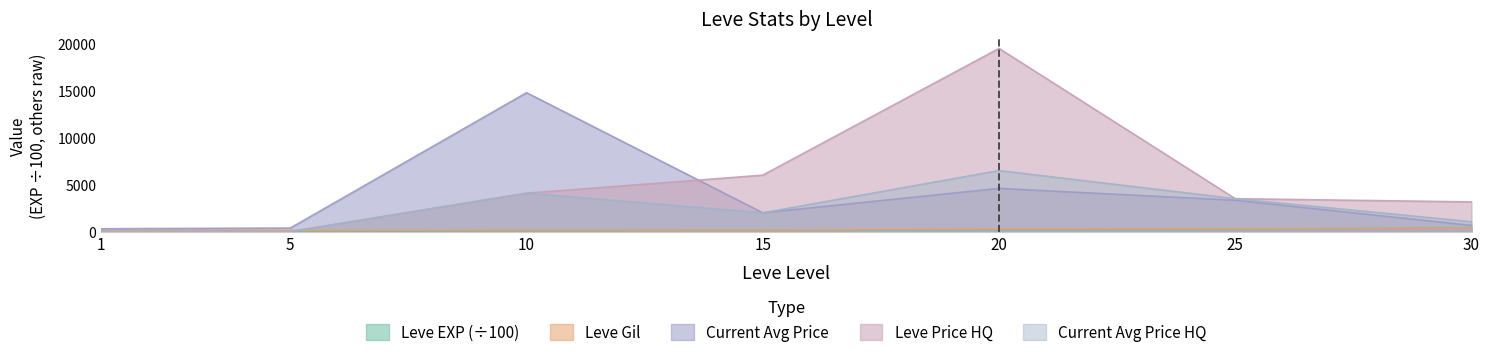

Reading left to right, list all the values displayed in this chart.

Leve EXP: 8.0	14.2	89.3	149.2	216.0	252.5	414.1
Leve Gil: 113.0	140.0	169.0	172.0	281.0	326.0	372.0
currentAveragePrice: 306.5	379.3	14760.4	2000.0	4591.5	3333.0	660.9
LevePriceHQ: 0.0	0.0	4082.0	6000.0	19464.3	3499.5	3159.6
currentAveragePriceHQ: 0.0	0.0	4082.0	2000.0	6488.1	3499.5	1053.2